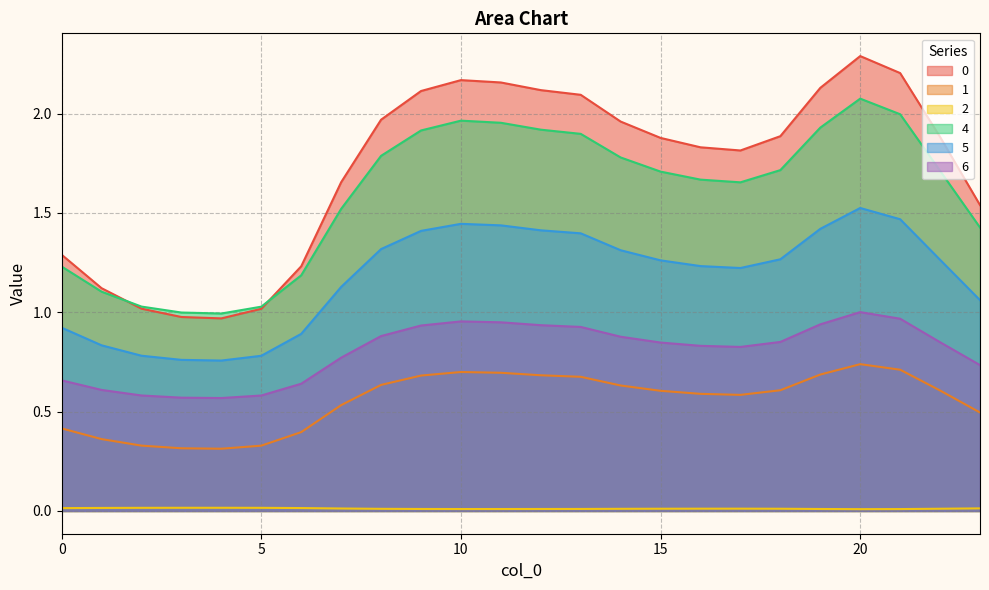

True or false: 1 has more than 2 points higher than both neighbors.

False